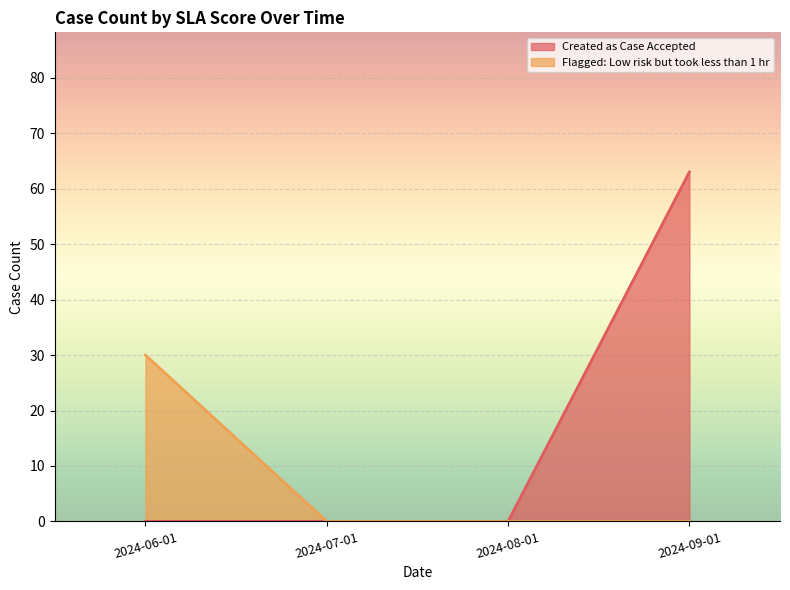

True or false: Flagged: Low risk but took less than 1 hr has more than 1 interior local peaks.

False